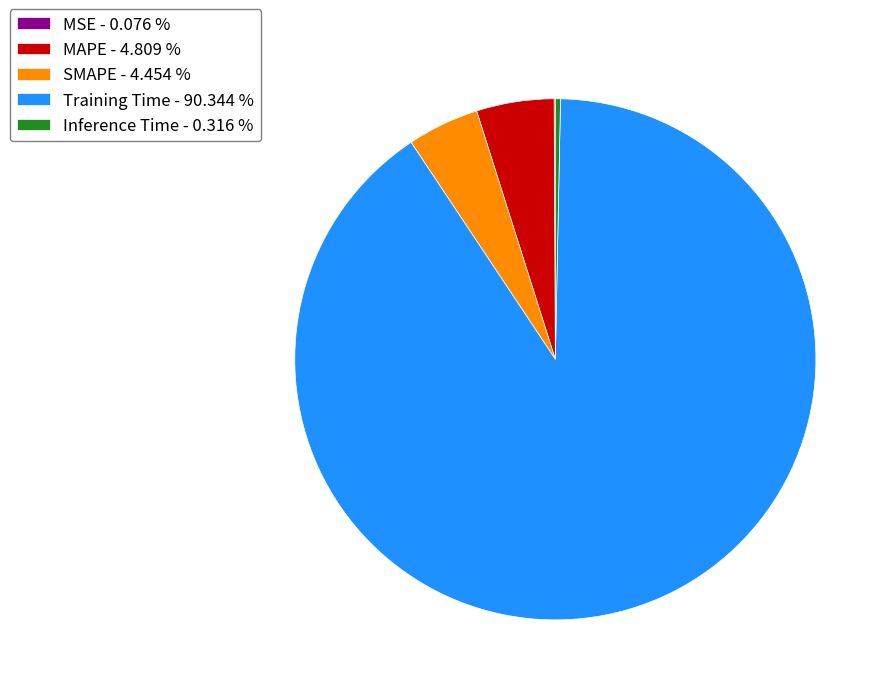

Between Inference Time - 0.316 % and SMAPE - 4.454 %, which is larger?

SMAPE - 4.454 %